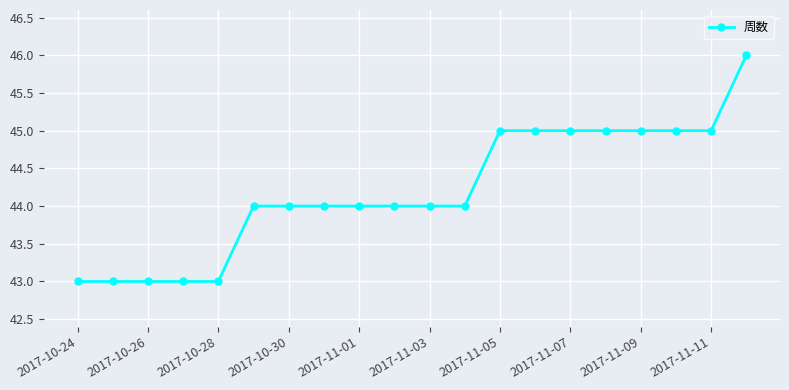

What is the greatest value displayed?

46